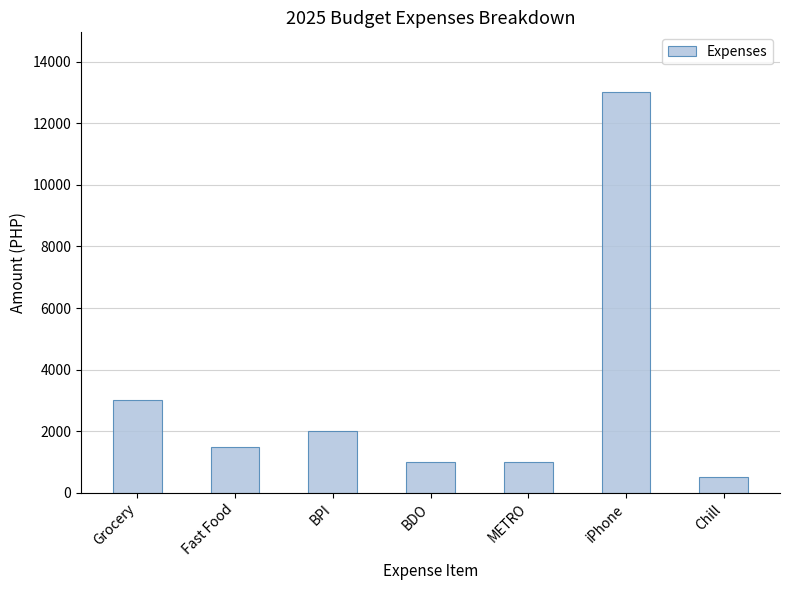

The value at iPhone is 13000. True or false?

True